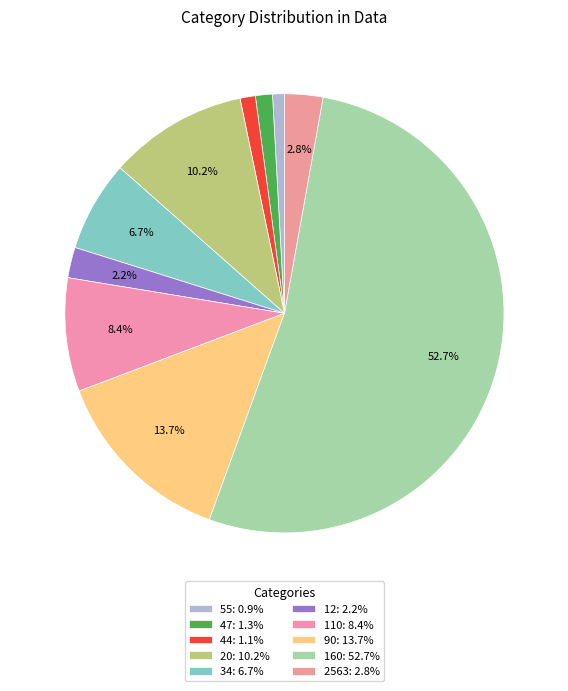

Which slice is the smallest?

55